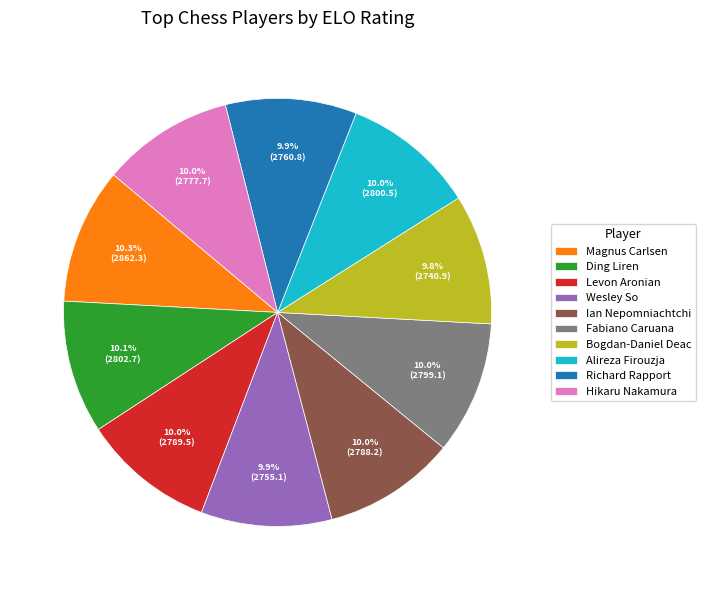

To the nearest percent, what percentage of the pie is Richard Rapport?

10%